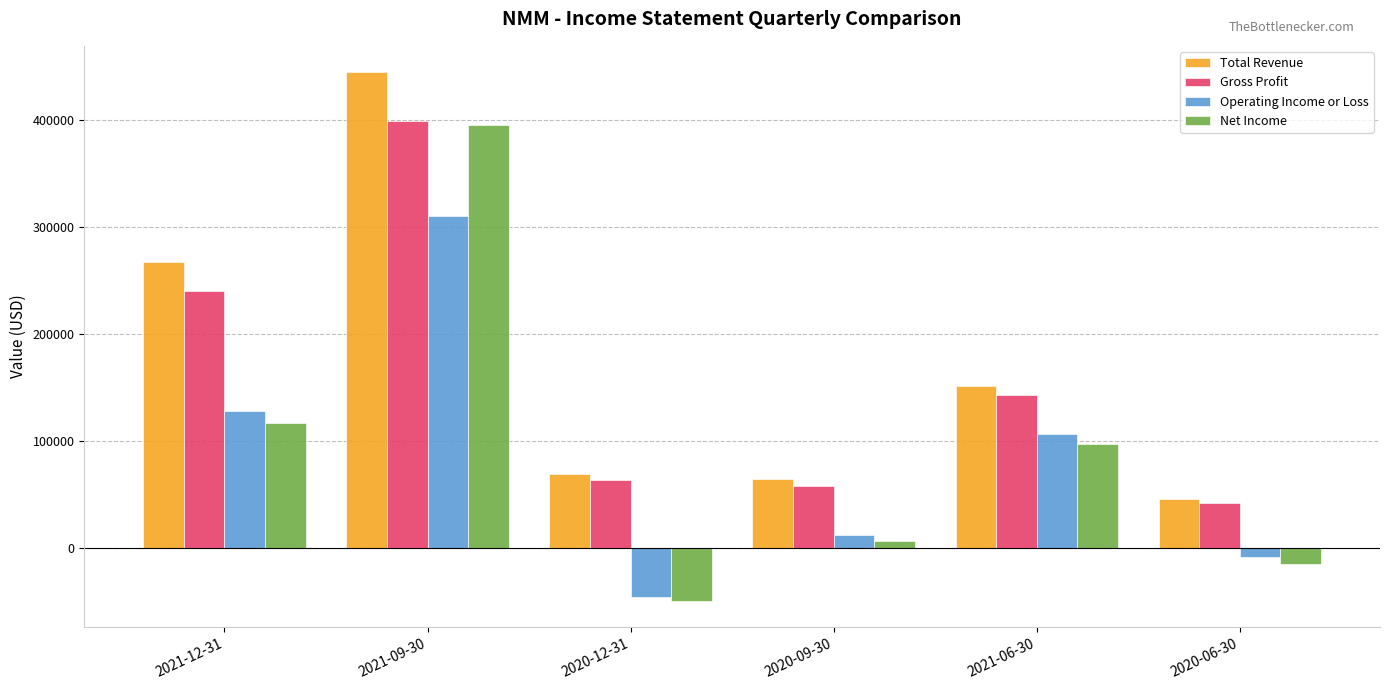

Reading right to left, transcribe all the data shown in this chart.

Total Revenue: 2020-06-30=46500	2021-06-30=152000	2020-09-30=64500	2020-12-31=69200	2021-09-30=445000	2021-12-31=268100
Gross Profit: 2020-06-30=42200	2021-06-30=143000	2020-09-30=58200	2020-12-31=64200	2021-09-30=399300	2021-12-31=240500
Operating Income or Loss: 2020-06-30=-7900	2021-06-30=106500	2020-09-30=12600	2020-12-31=-45300	2021-09-30=310300	2021-12-31=128300
Net Income: 2020-06-30=-14300	2021-06-30=97900	2020-09-30=6900	2020-12-31=-49200	2021-09-30=395400	2021-12-31=117500